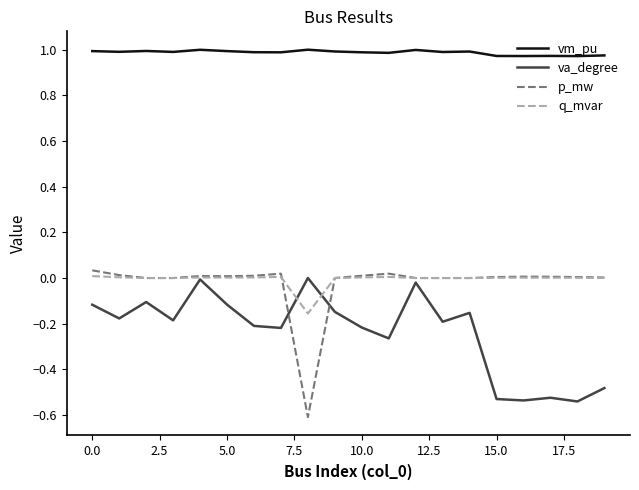

True or false: q_mvar has more than 0 interior local peaks.

True